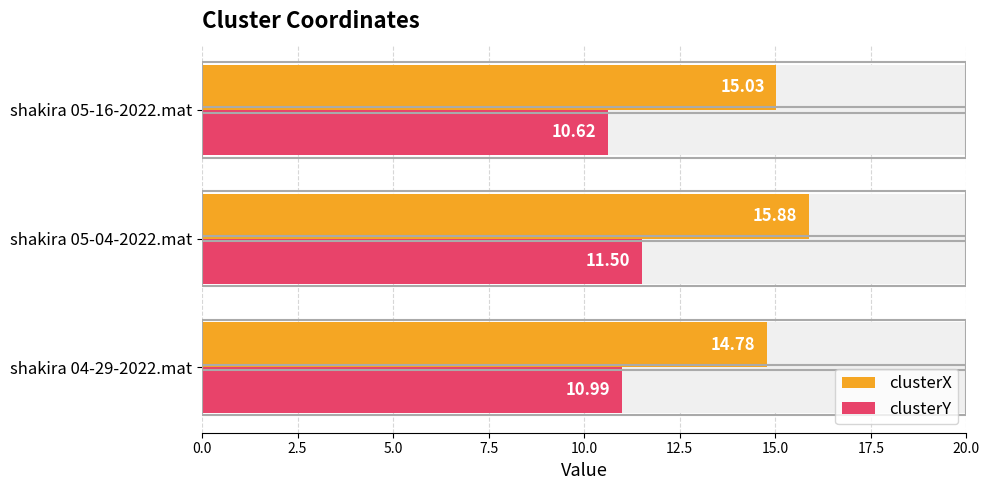

What is the value of the clusterX bar at the 2nd from the left?

15.9